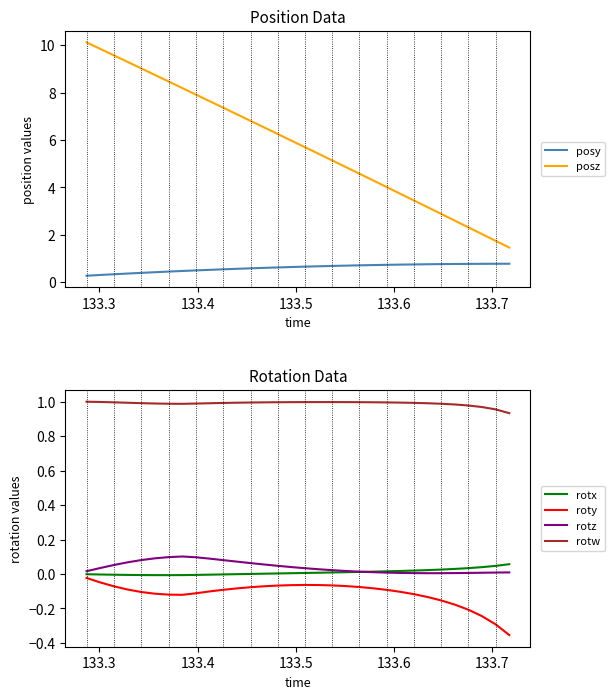

What are all the series names shown in the legend?

posy, posz, rotx, roty, rotz, rotw